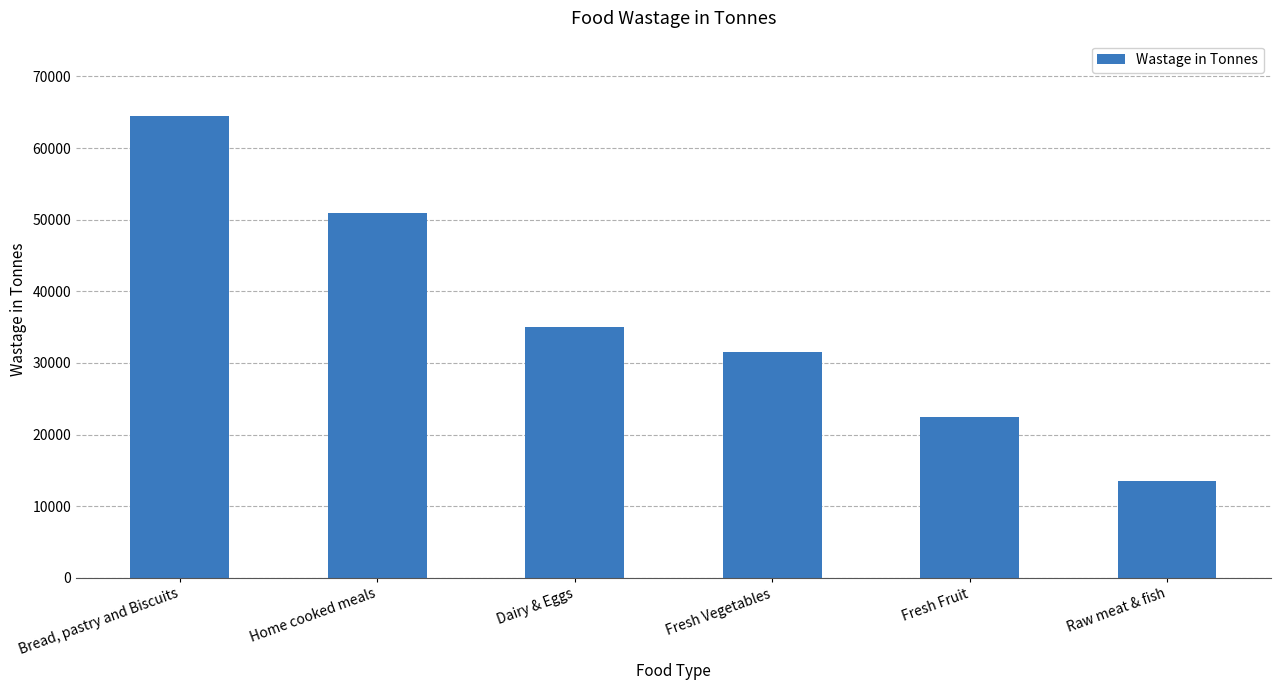

The chart shows a value of 22801 at Raw meat & fish. True or false?

False